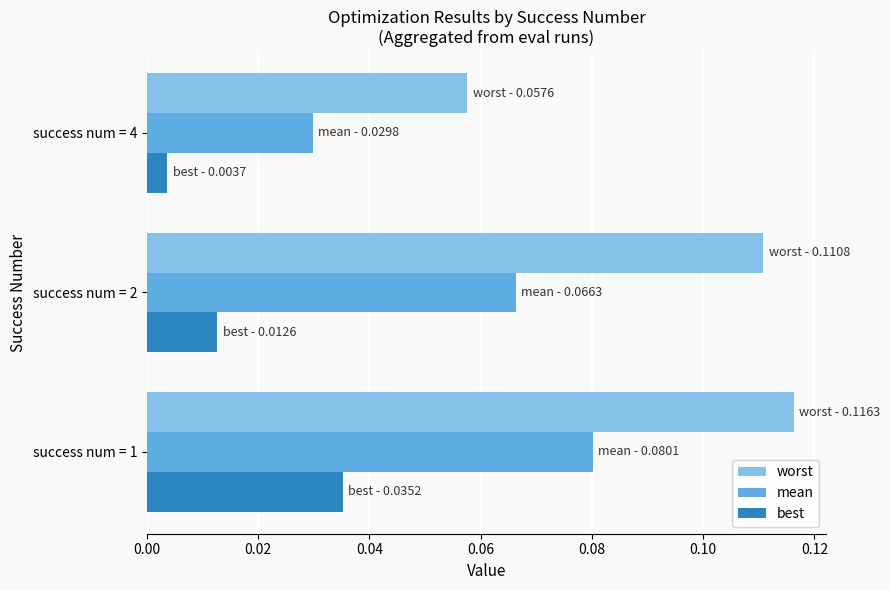

Rank the series by their average value, from highest to lowest.

worst, mean, best